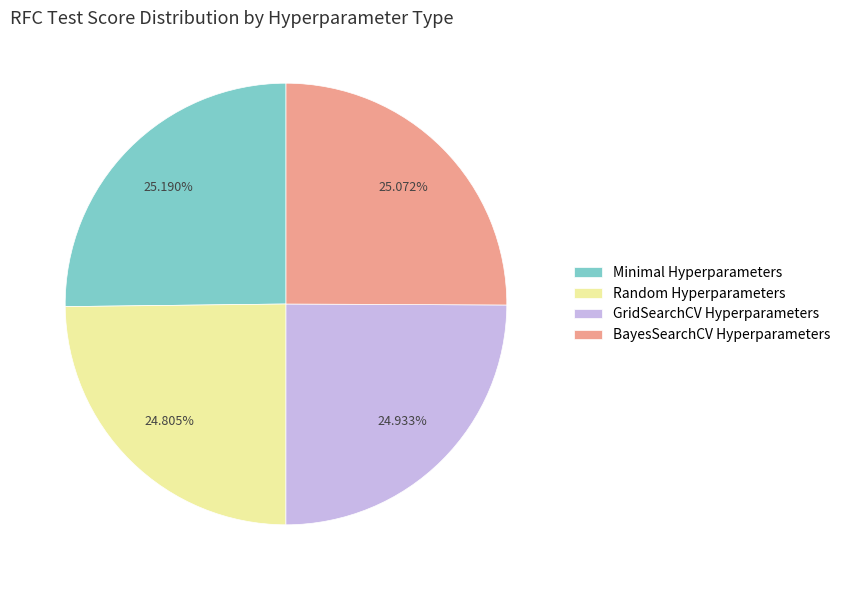

Is there any slice that represents more than half of the pie?

No